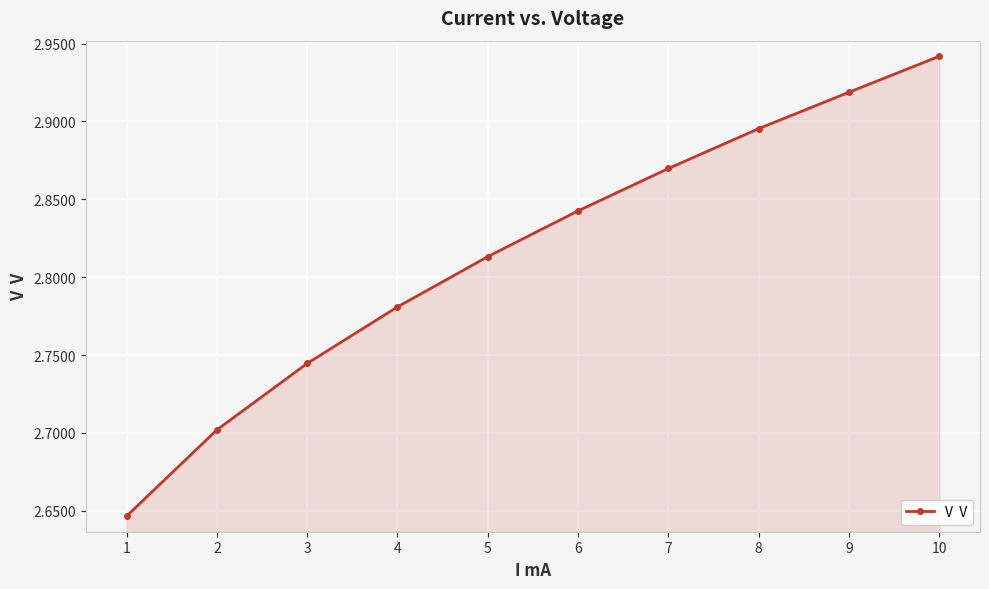

List the labels in order of value, largest first.

10, 9, 8, 7, 6, 5, 4, 3, 2, 1